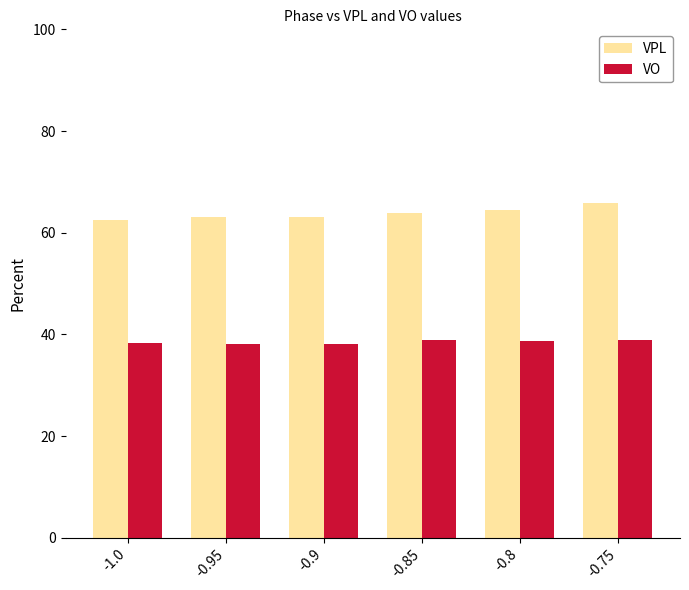

How many groups of bars are there?

6